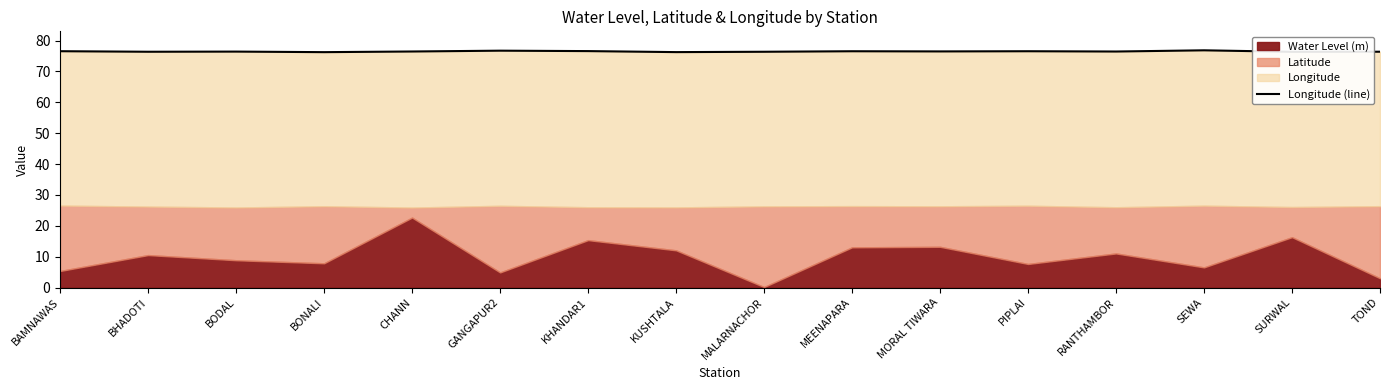

At which category does the chart reach its peak across all series?

SEWA